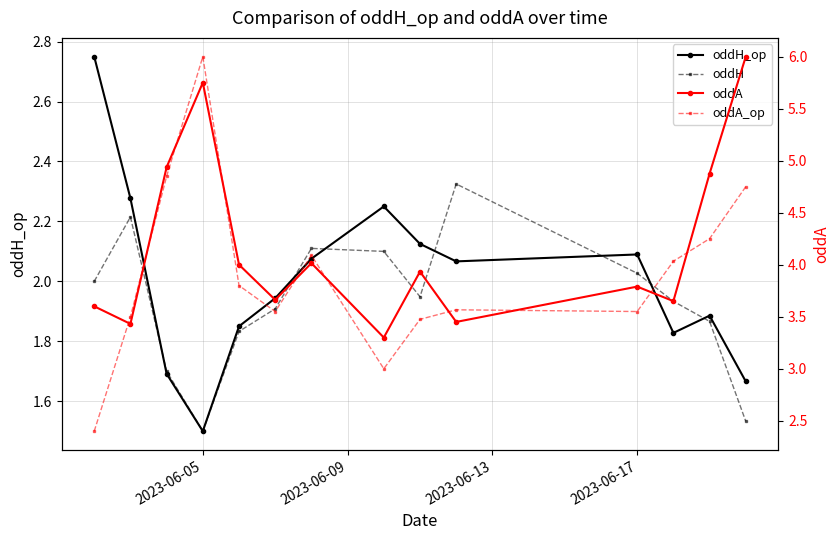

Reading left to right, transcribe all the data shown in this chart.

oddH_op: 2.8	2.3	1.7	1.5	1.9	1.9	2.1	2.2	2.1	2.1	2.1	1.8	1.9	1.7
oddH: 2.0	2.2	1.7	1.5	1.8	1.9	2.1	2.1	1.9	2.3	2.0	1.9	1.9	1.5
oddA: 3.6	3.4	4.9	5.8	4.0	3.7	4.0	3.3	3.9	3.4	3.8	3.6	4.9	6.0
oddA_op: 2.4	3.5	4.8	6.0	3.8	3.5	4.1	3.0	3.5	3.6	3.5	4.0	4.2	4.8